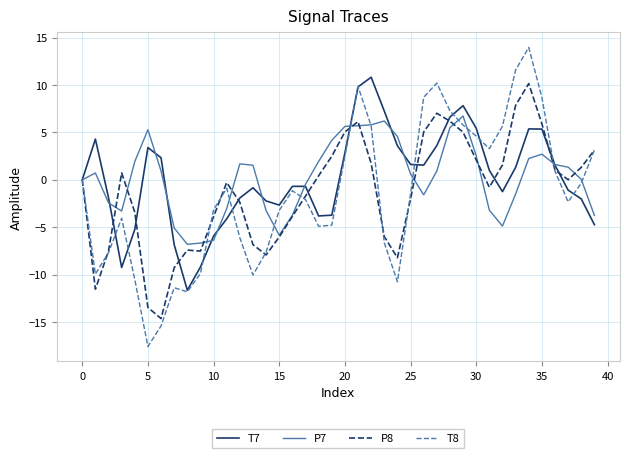

Count the number of categories in the chart.

40